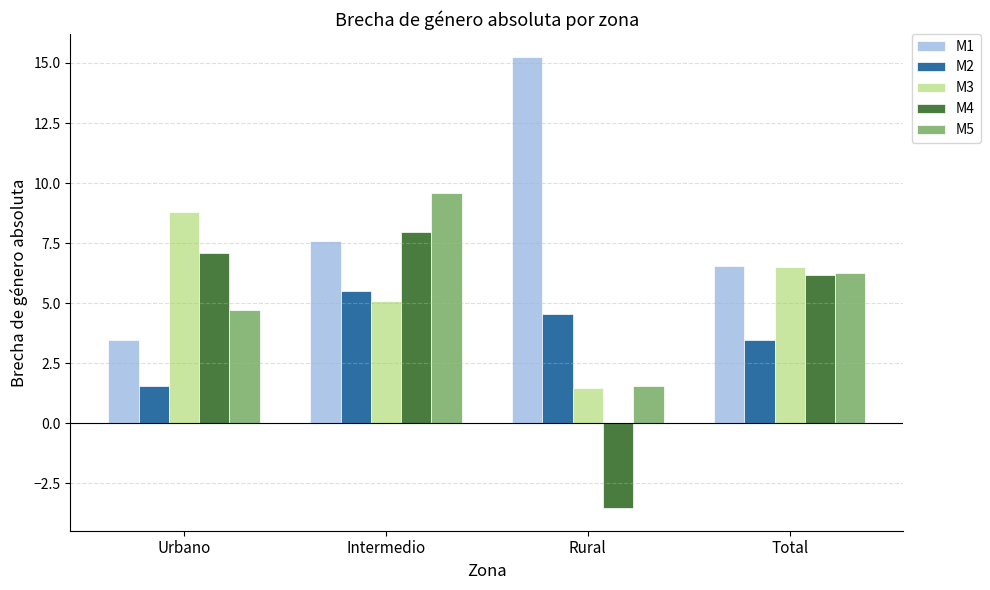

Is it true that M3 equals 2.7 at Rural?

False